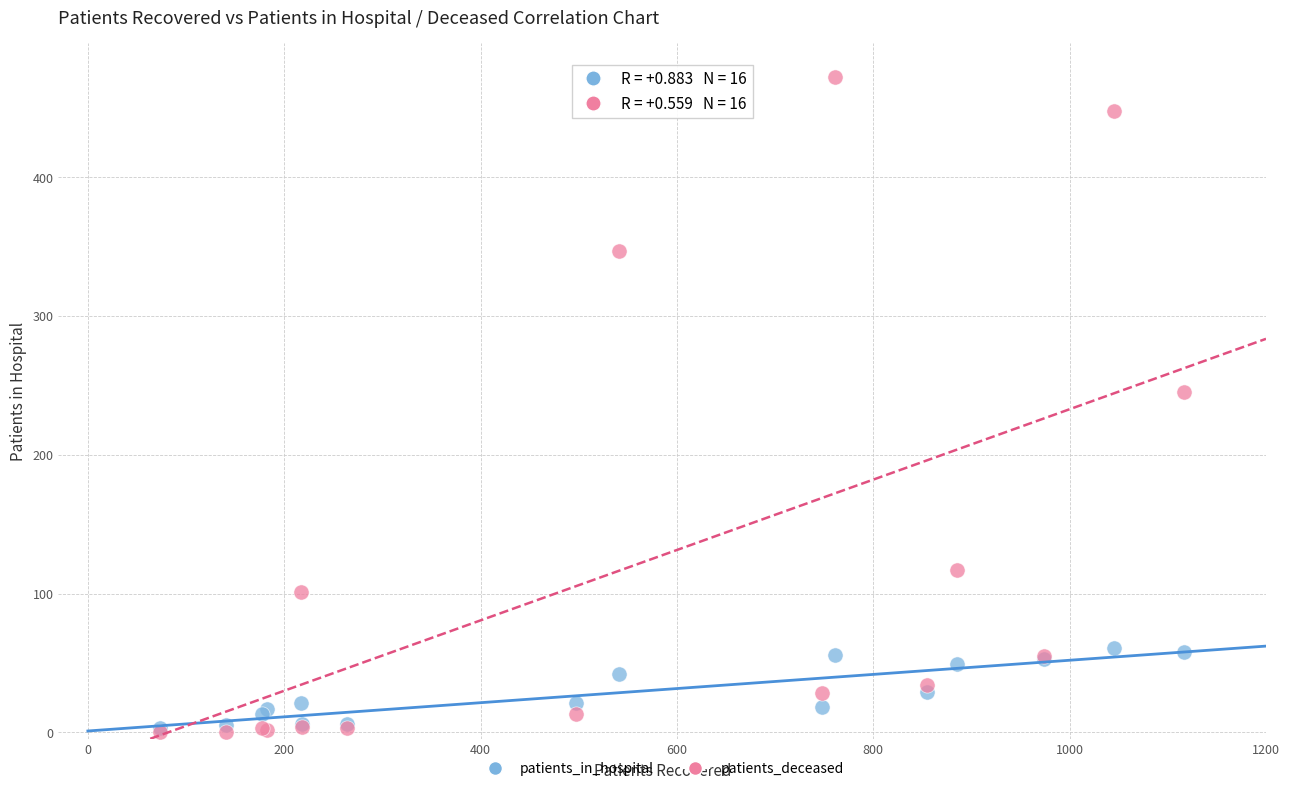

What are all the series names shown in the legend?

patients_in_hospital, patients_deceased